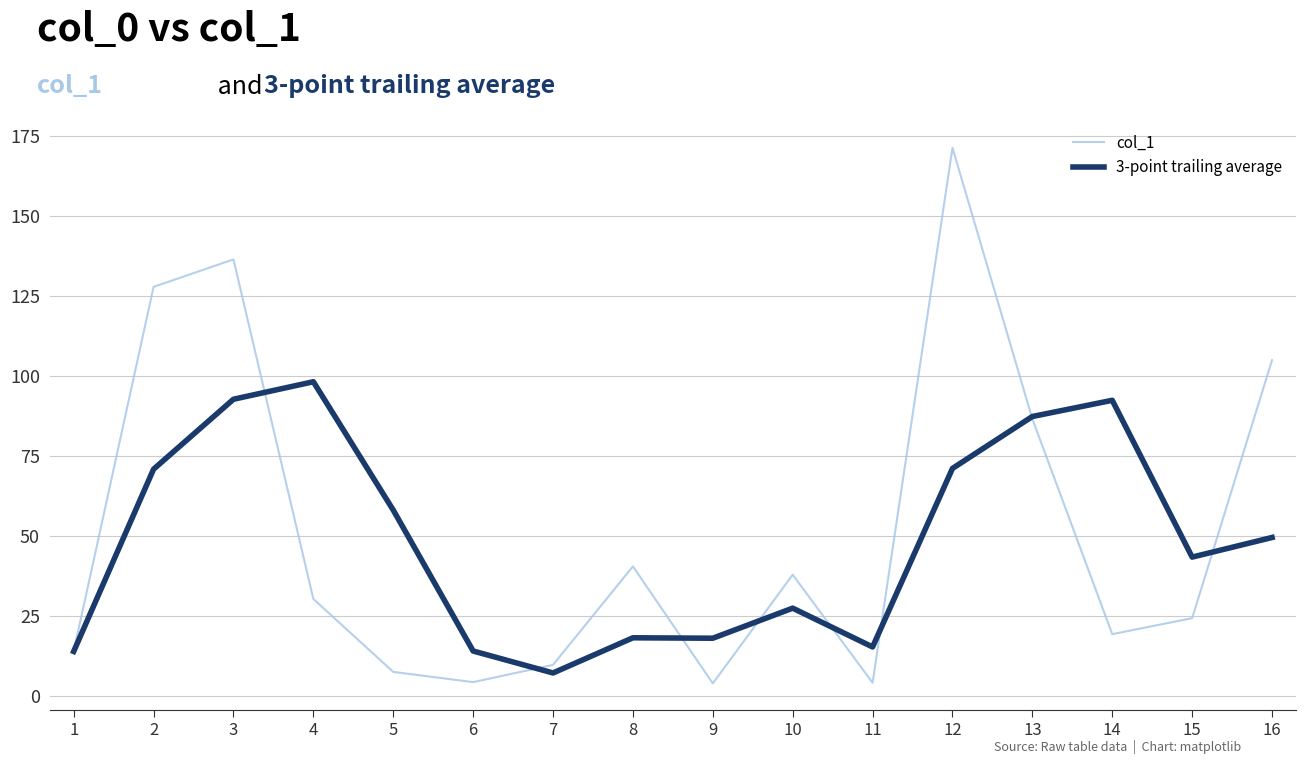

The 3-point trailing average series shows 7.2 at 7. True or false?

True